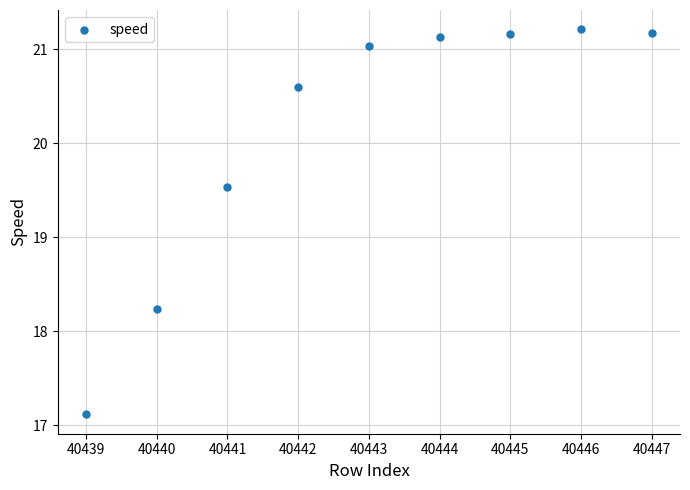

What Y value in the scatter plot is closest to 19?

19.5